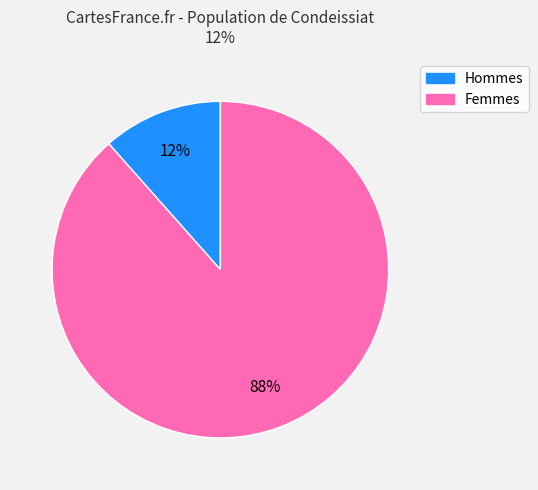

Is there any slice that represents more than half of the pie?

Yes